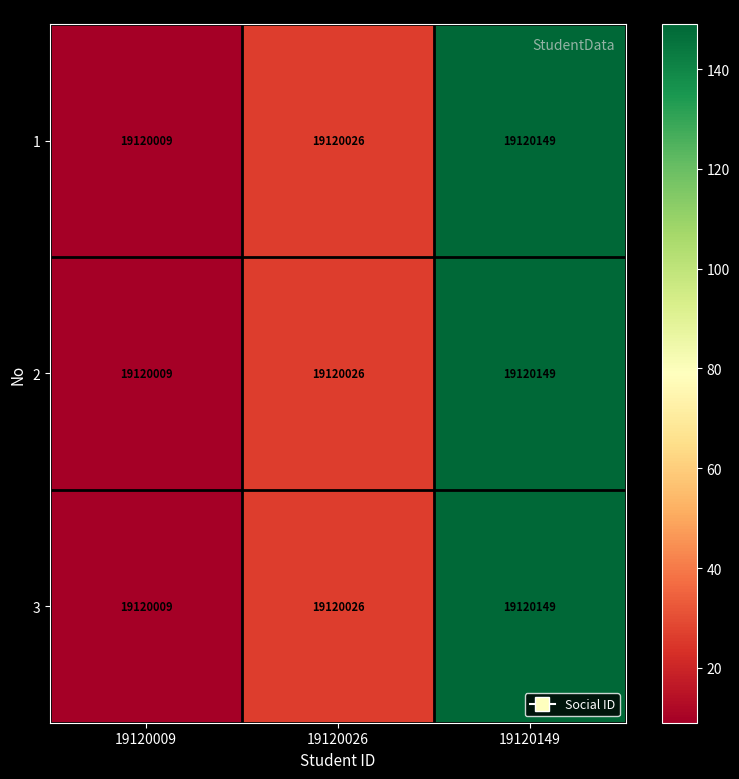

How many 2 values are between 19120009 and 19120149?

3